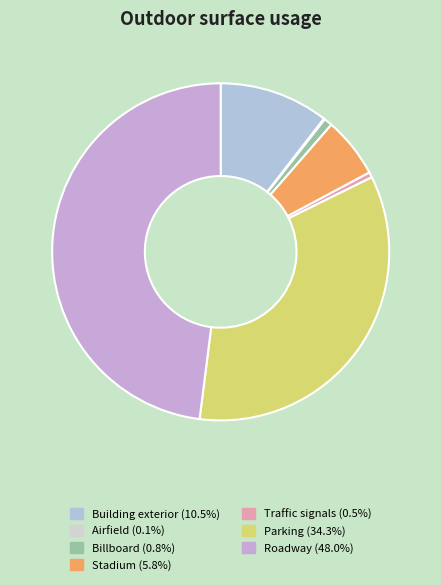

Is there a majority slice in this chart?

No